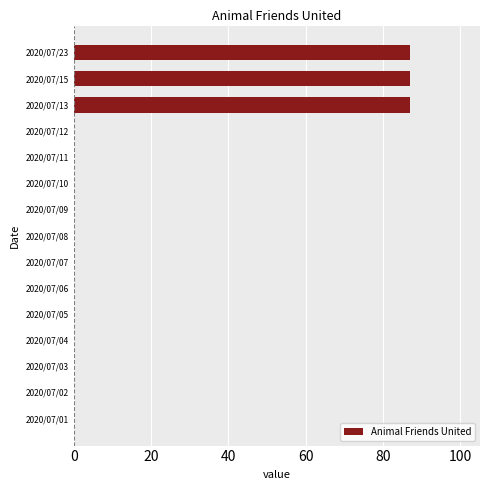

Reading top to bottom, transcribe all the data shown in this chart.

2020/07/23=87	2020/07/15=87	2020/07/13=87	2020/07/12=0	2020/07/11=0	2020/07/10=0	2020/07/09=0	2020/07/08=0	2020/07/07=0	2020/07/06=0	2020/07/05=0	2020/07/04=0	2020/07/03=0	2020/07/02=0	2020/07/01=0